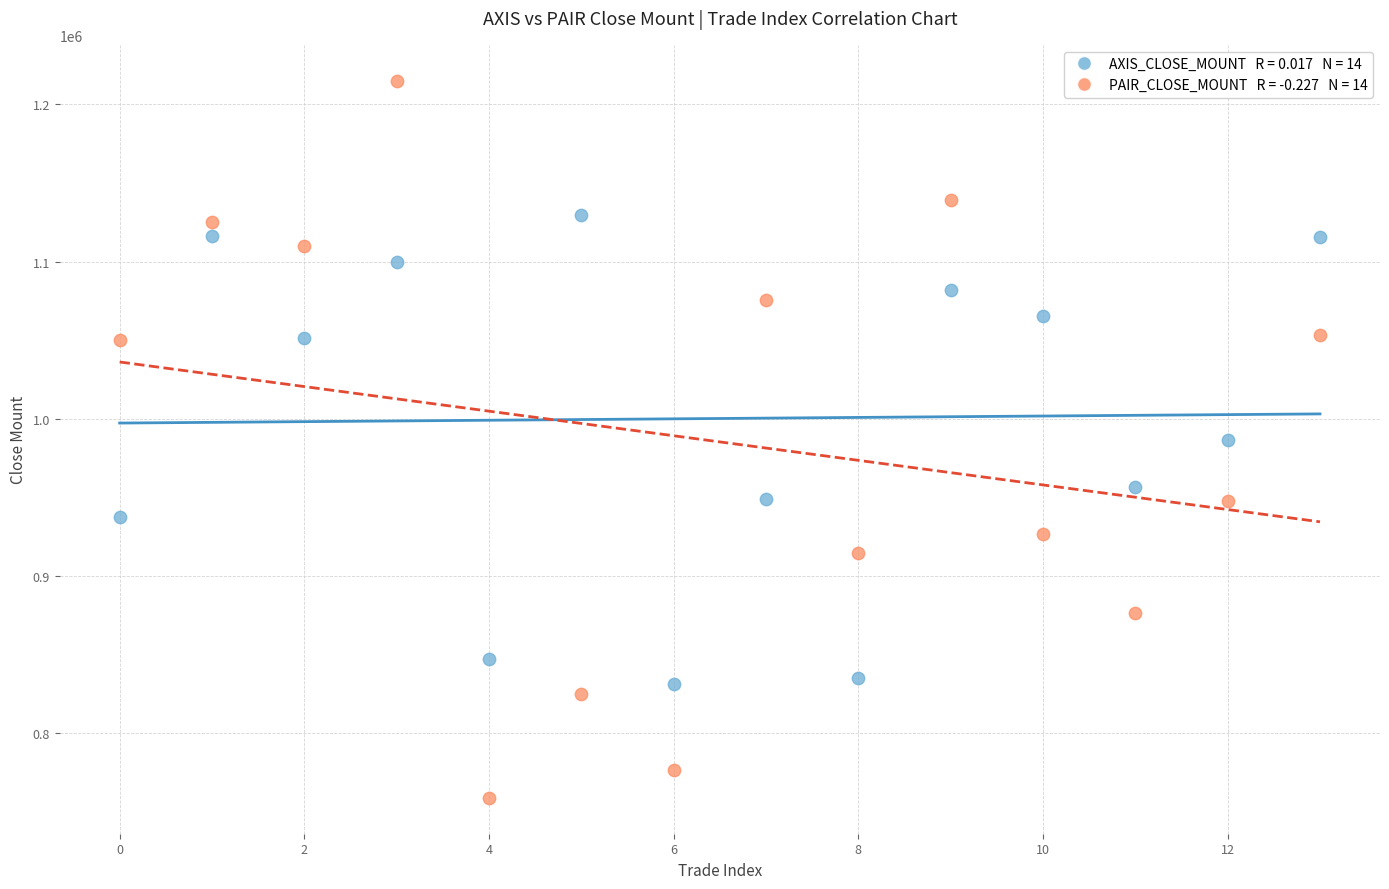

Across all data points, what is the range of Y values (max minus min)?

456000